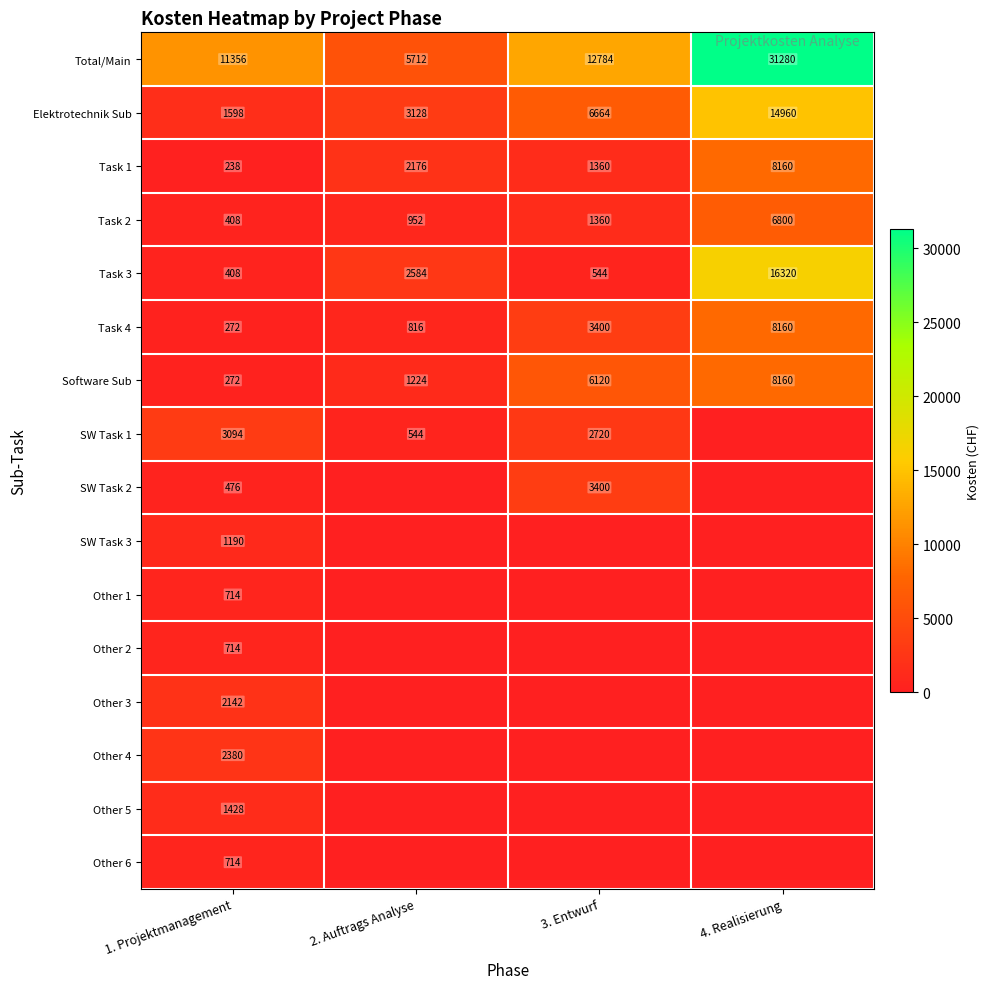

Is the value of Task 3 at 1. Projektmanagement greater than the value of Total/Main at 3. Entwurf?

No